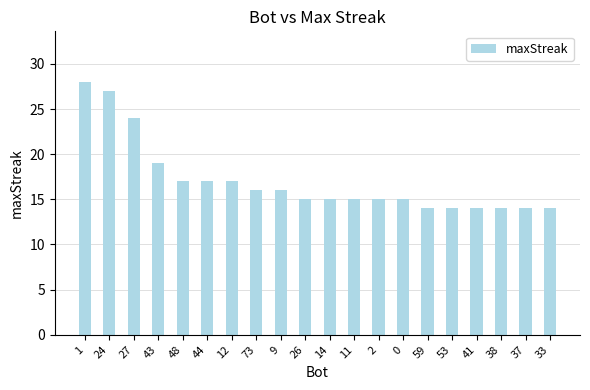

What is the sum of the values at 0 and 44?

32